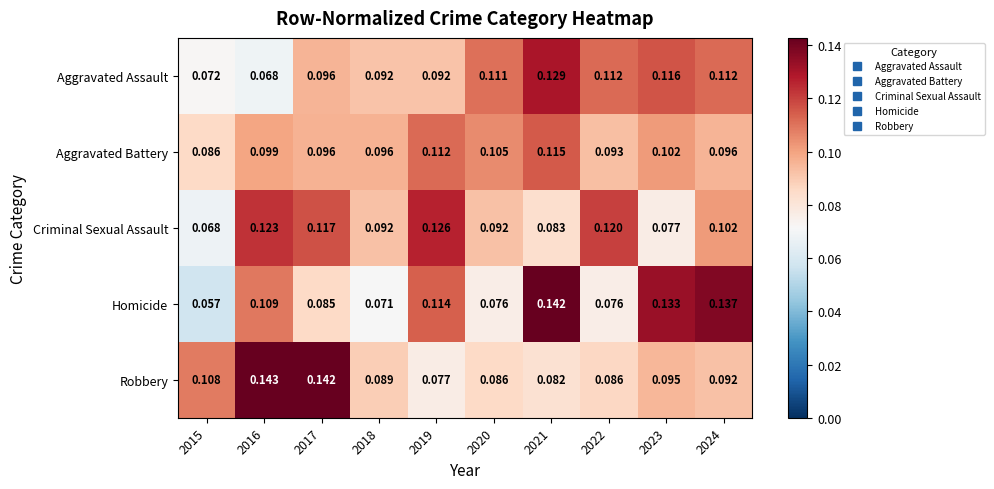

How many data points does each series have?

10